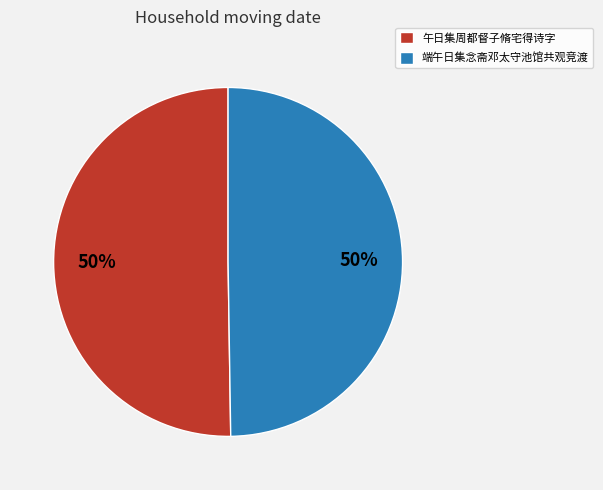

Do 端午日集念斋邓太守池馆共观竞渡 and 午日集周都督子脩宅得诗字 together represent more than half of the pie?

Yes